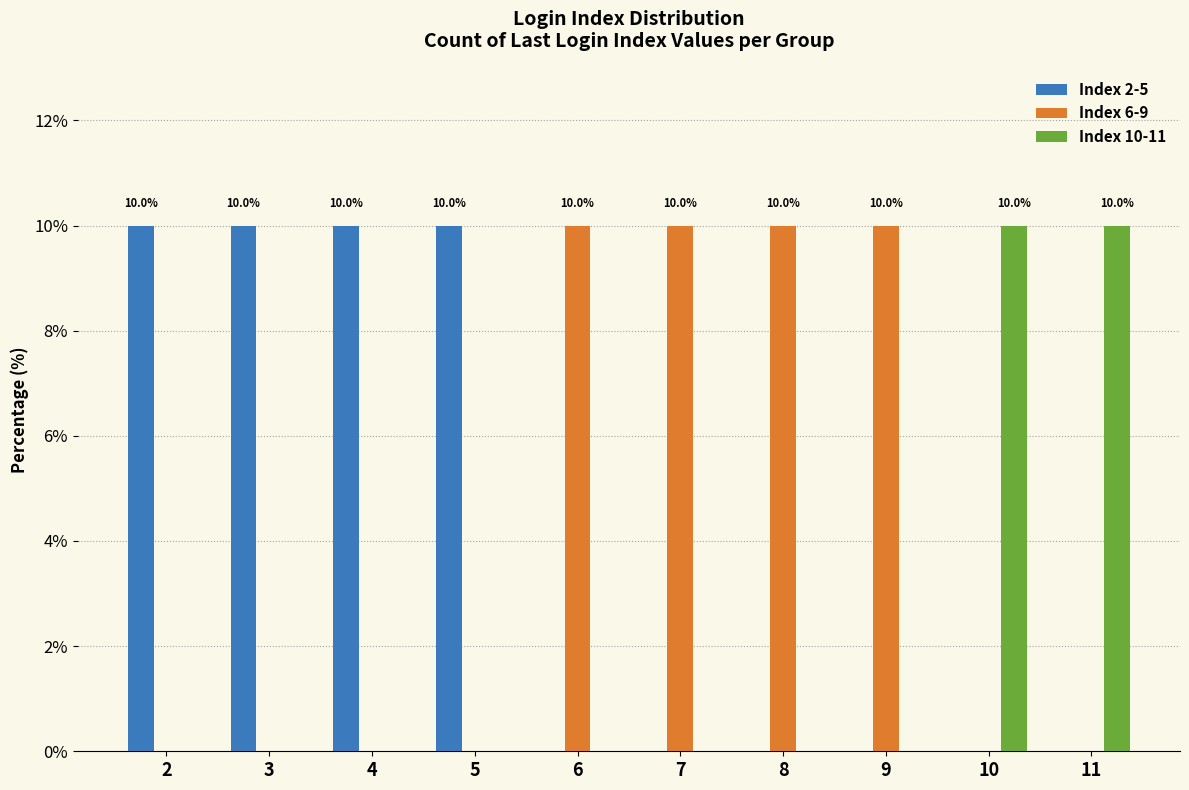

What is the sum of all Index 2-5 values?

40